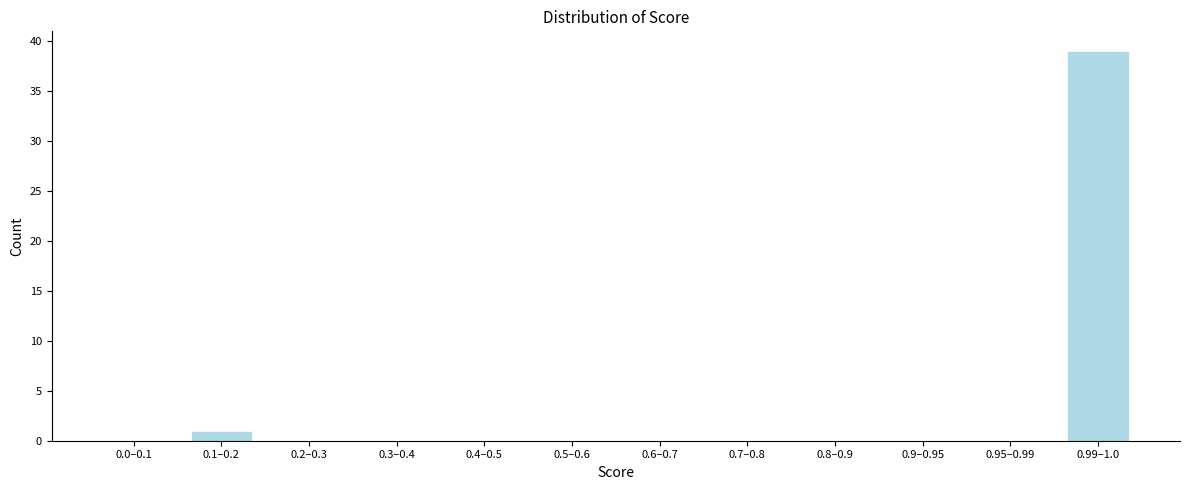

Reading left to right, list all the values displayed in this chart.

0.0–0.1=0	0.1–0.2=1	0.2–0.3=0	0.3–0.4=0	0.4–0.5=0	0.5–0.6=0	0.6–0.7=0	0.7–0.8=0	0.8–0.9=0	0.9–0.95=0	0.95–0.99=0	0.99–1.0=39